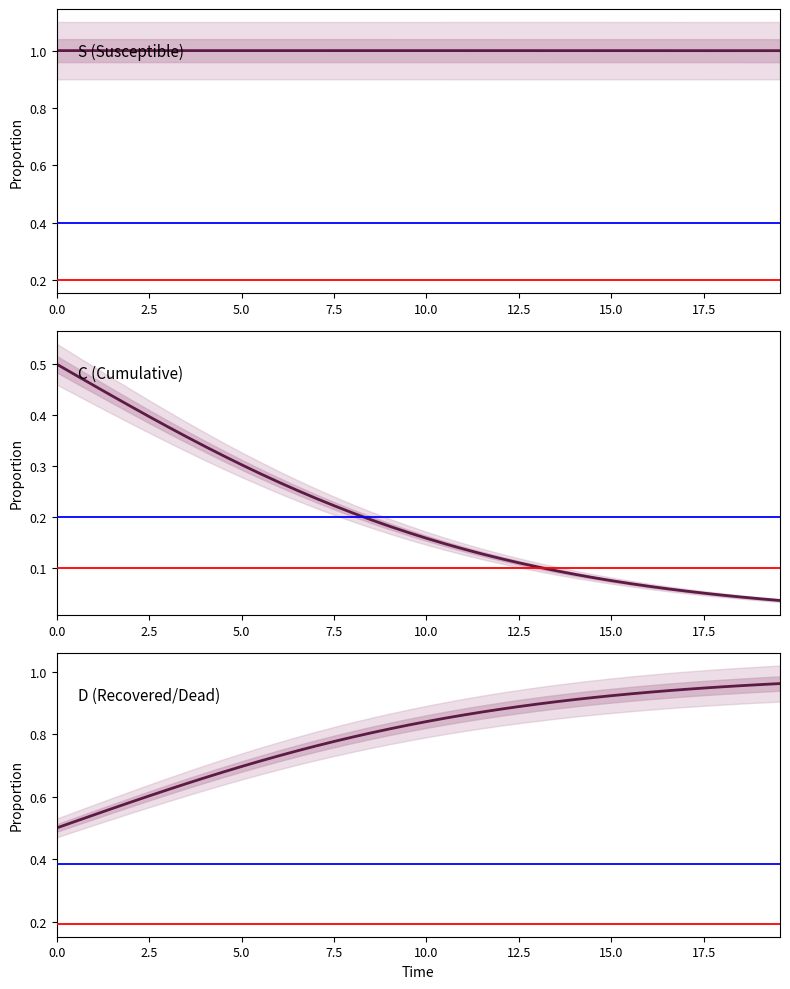

Reading right to left, transcribe all the data shown in this chart.

S (Susceptible): 1.0	1.0	1.0	1.0	1.0	1.0	1.0	1.0	1.0	1.0	1.0	1.0	1.0	1.0	1.0	1.0	1.0	1.0	1.0	1.0	1.0	1.0	1.0	1.0	1.0	1.0	1.0	1.0	1.0	1.0	1.0	1.0	1.0	1.0	1.0	1.0	1.0	1.0	1.0	1.0
C (Cumulative): 0.0	0.0	0.0	0.0	0.1	0.1	0.1	0.1	0.1	0.1	0.1	0.1	0.1	0.1	0.1	0.1	0.1	0.1	0.1	0.2	0.2	0.2	0.2	0.2	0.2	0.2	0.3	0.3	0.3	0.3	0.3	0.3	0.4	0.4	0.4	0.4	0.4	0.5	0.5	0.5
D (Recovered/Dead): 1.0	1.0	1.0	1.0	0.9	0.9	0.9	0.9	0.9	0.9	0.9	0.9	0.9	0.9	0.9	0.9	0.9	0.9	0.9	0.8	0.8	0.8	0.8	0.8	0.8	0.8	0.7	0.7	0.7	0.7	0.7	0.7	0.6	0.6	0.6	0.6	0.6	0.5	0.5	0.5